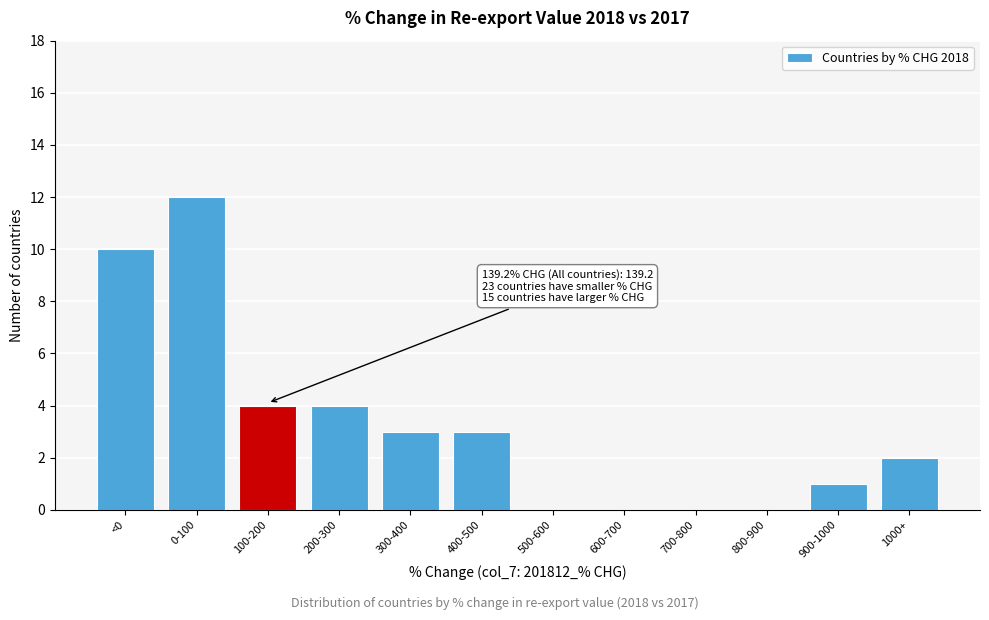

Reading left to right, transcribe all the data shown in this chart.

<0=10	0-100=12	100-200=4	200-300=4	300-400=3	400-500=3	500-600=0	600-700=0	700-800=0	800-900=0	900-1000=1	1000+=2